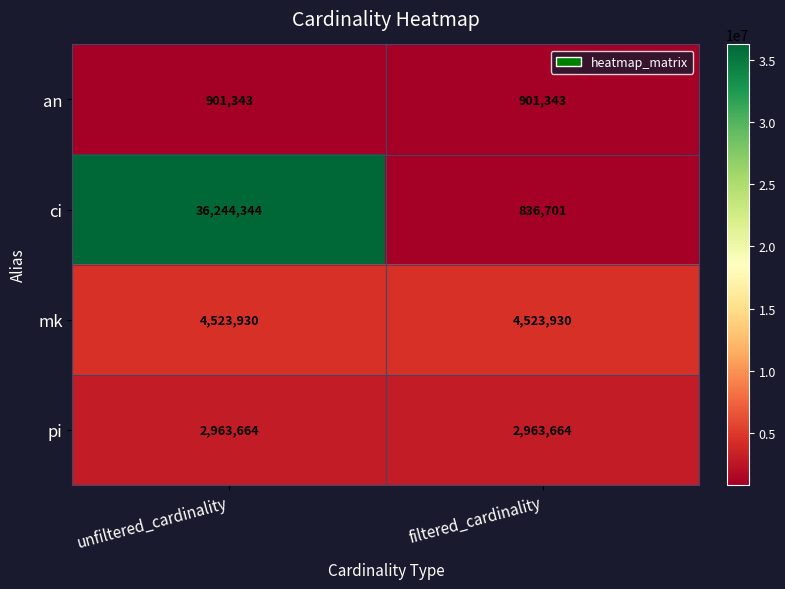

Which series has the largest total across all categories?

ci